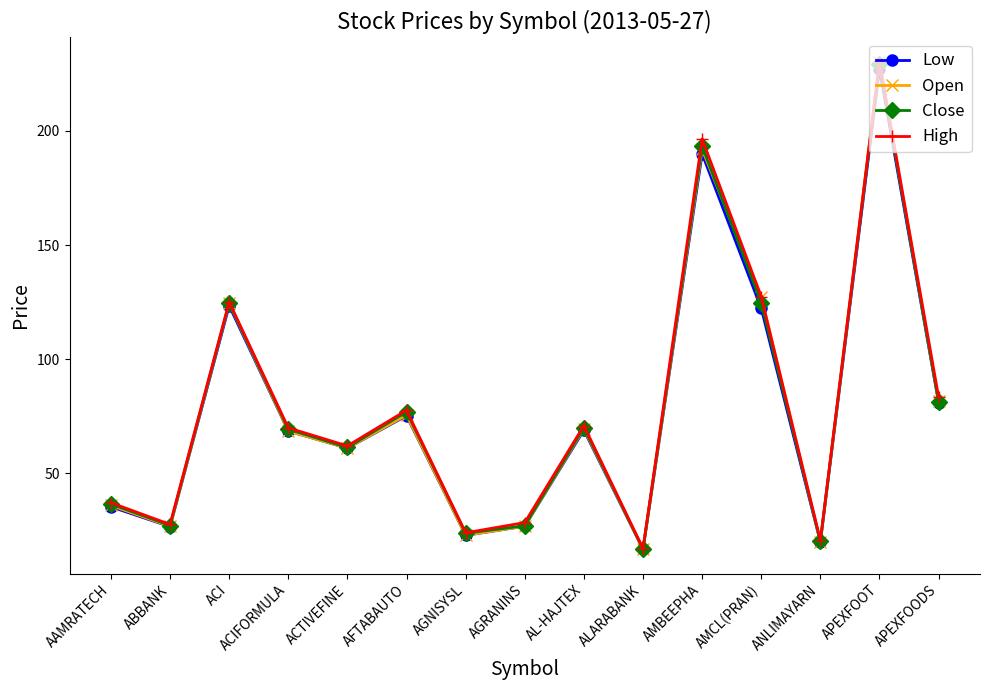

At how many categories does at least one series exceed 158?

2